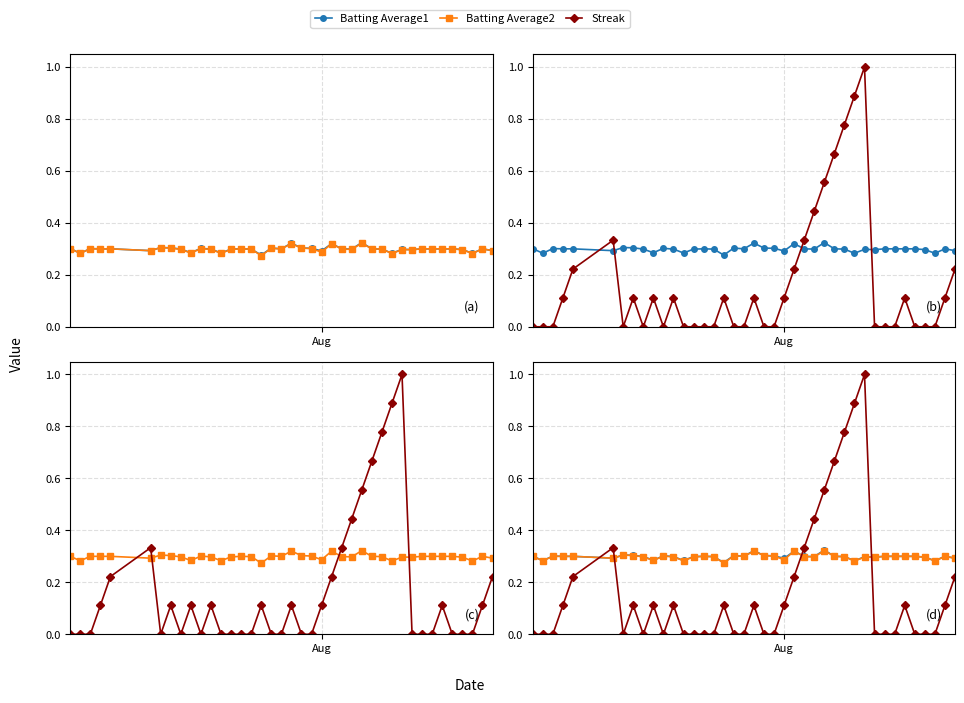

Does the chart display data point markers on the line(s)?

Yes